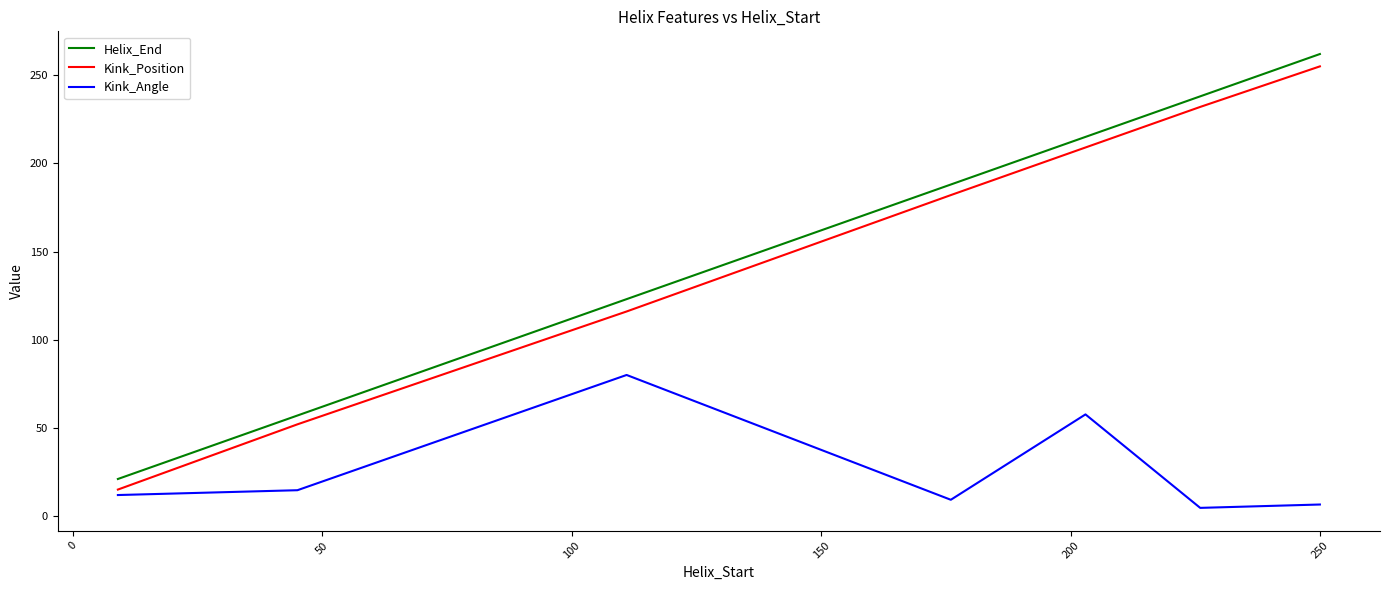

Which series has the largest range (max minus min)?

Helix_End